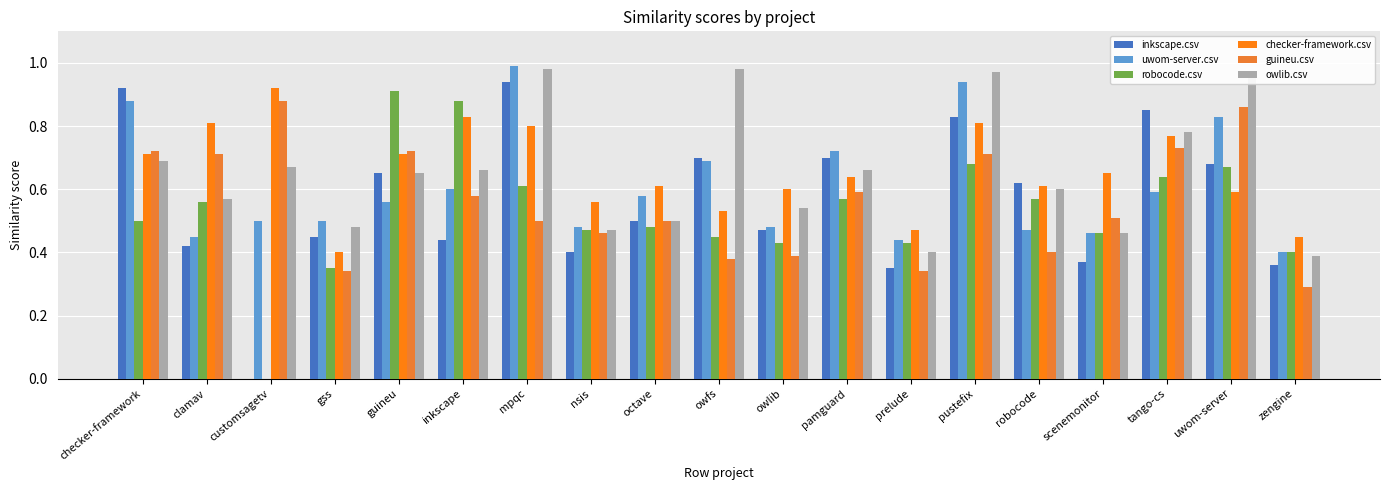

Is it true that inkscape.csv equals 0.4 at inkscape?

True